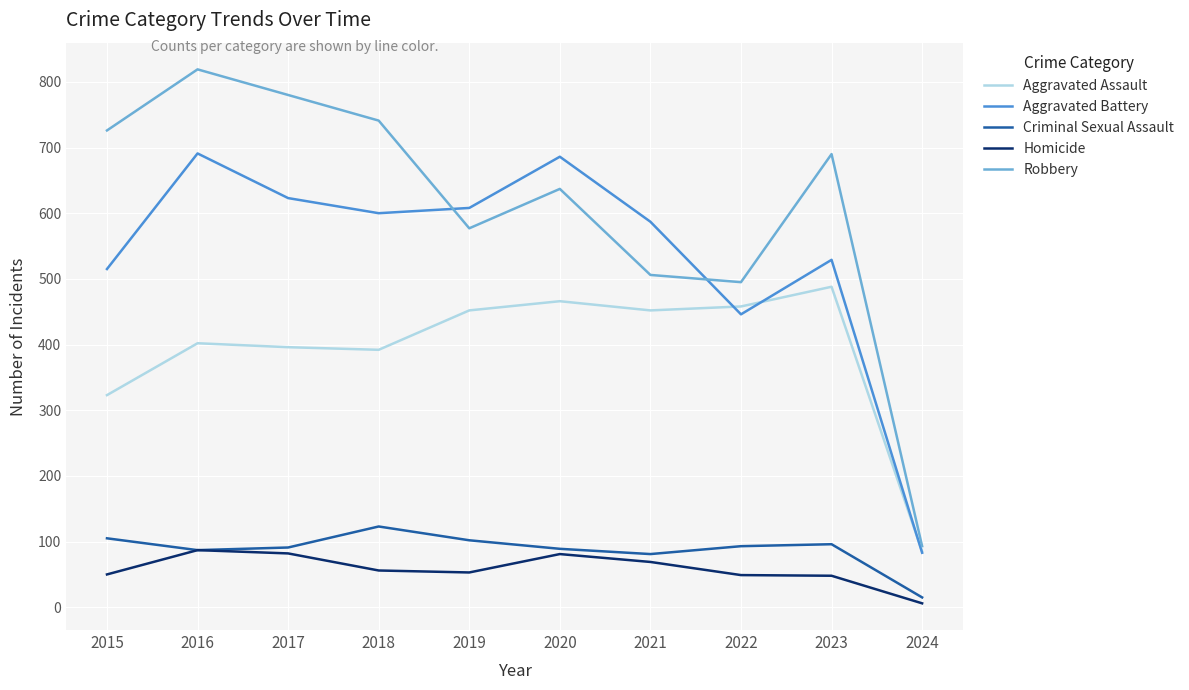

What is the total value across all series at 2019?

1792